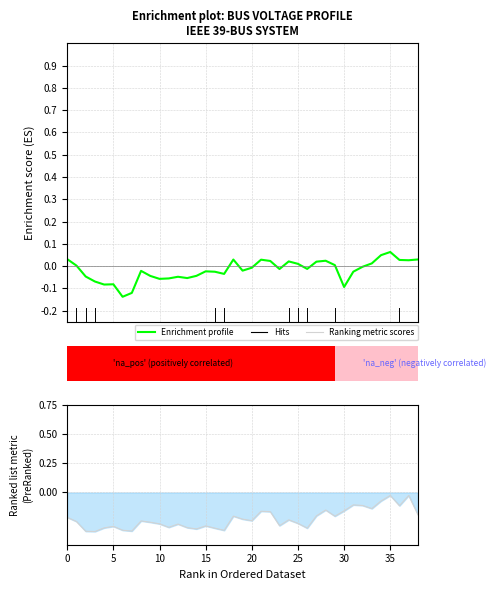

How many bars are there in each group?

2